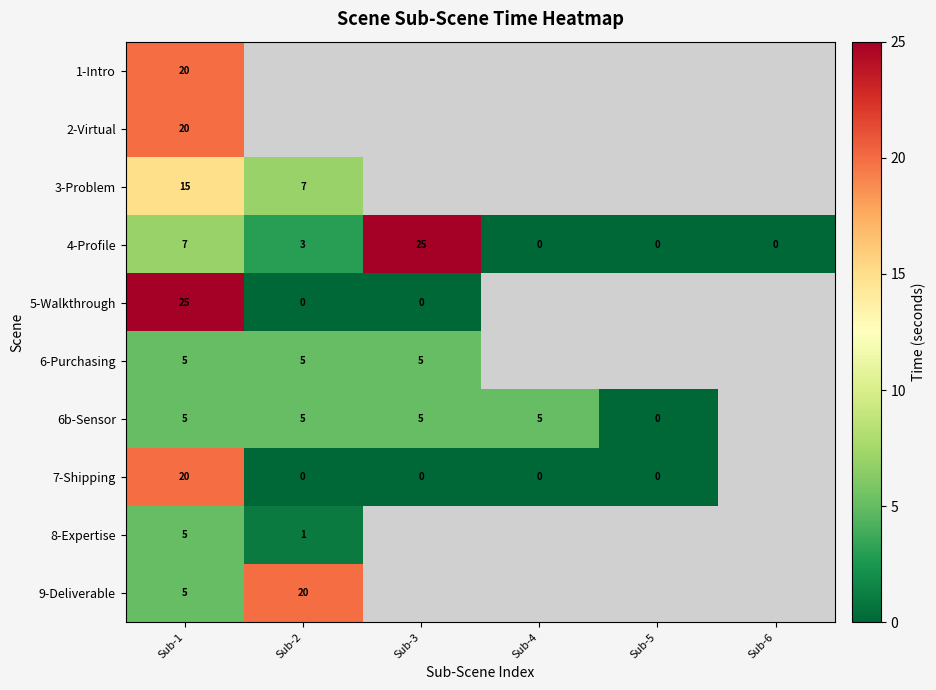

Is the value of 4-Profile at Sub-2 greater than the value of 6b-Sensor at Sub-5?

Yes